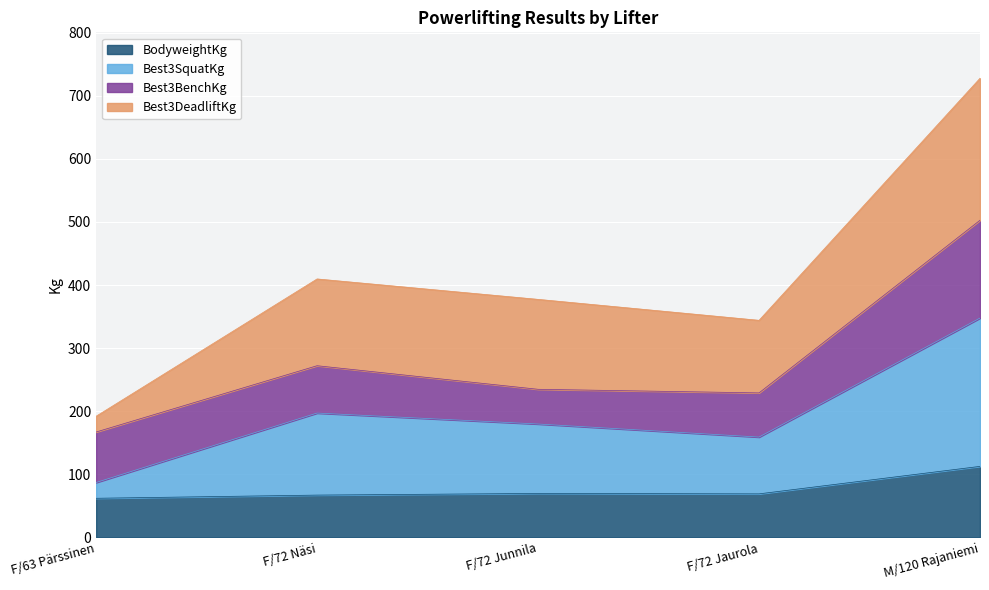

What is the smallest value displayed?

62.0